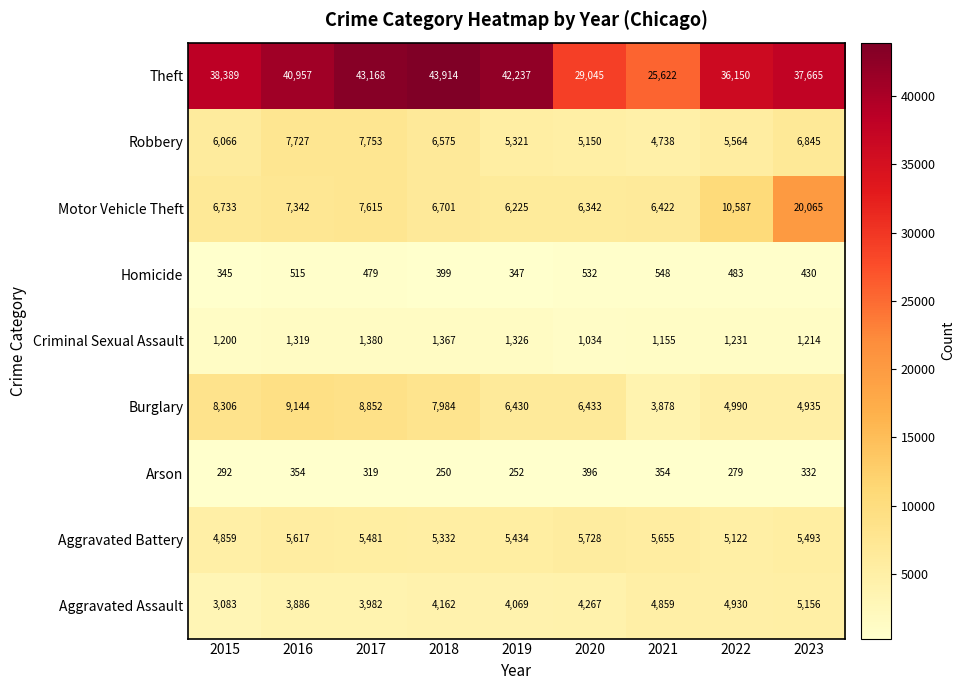

At which label does Aggravated Battery first exceed 5481?

2016